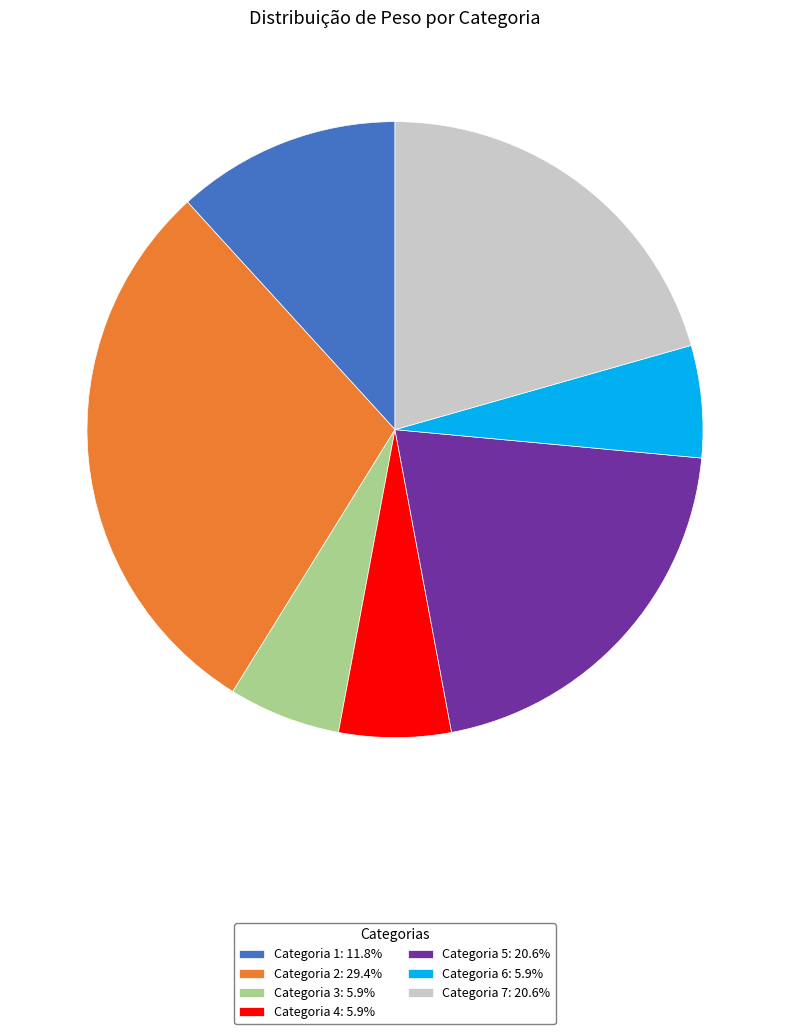

True or false: Categoria 7 accounts for 33% of the total.

False